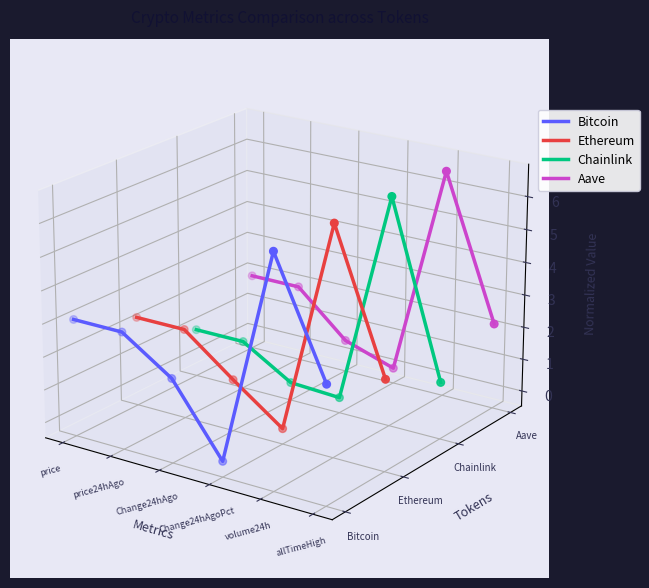

At how many categories does at least one series exceed 0?

3